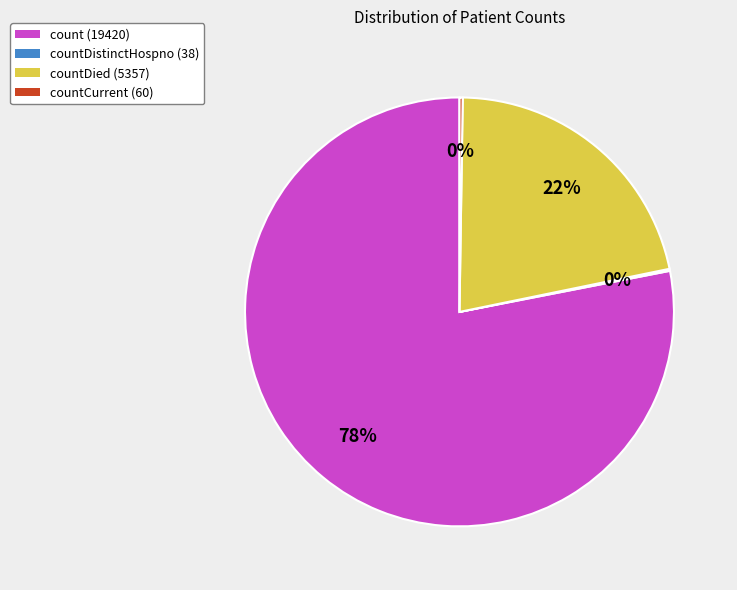

True or false: countDied (5357) accounts for 35% of the total.

False